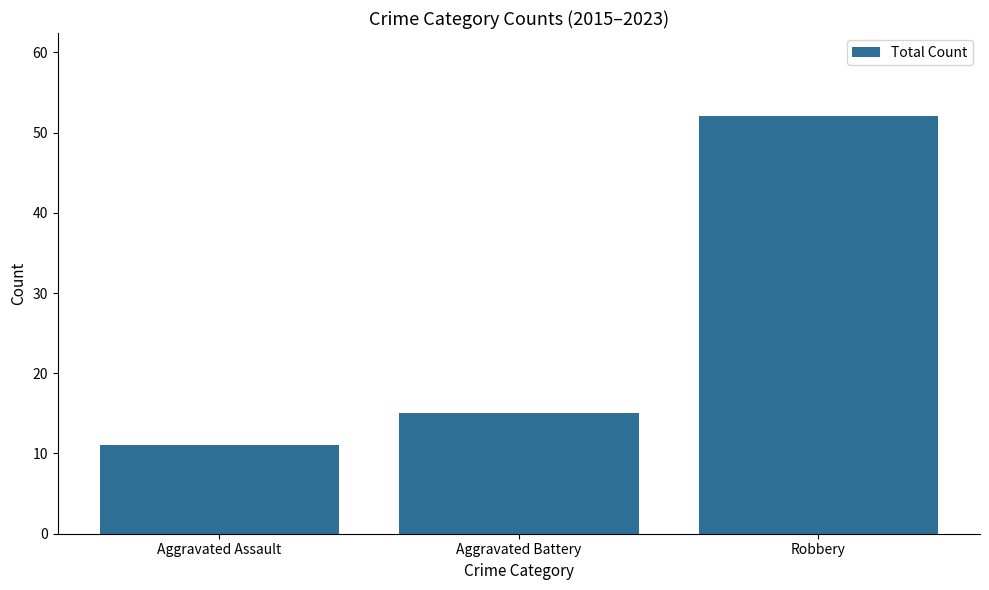

Reading right to left, extract all data points from this chart.

Robbery=52	Aggravated Battery=15	Aggravated Assault=11